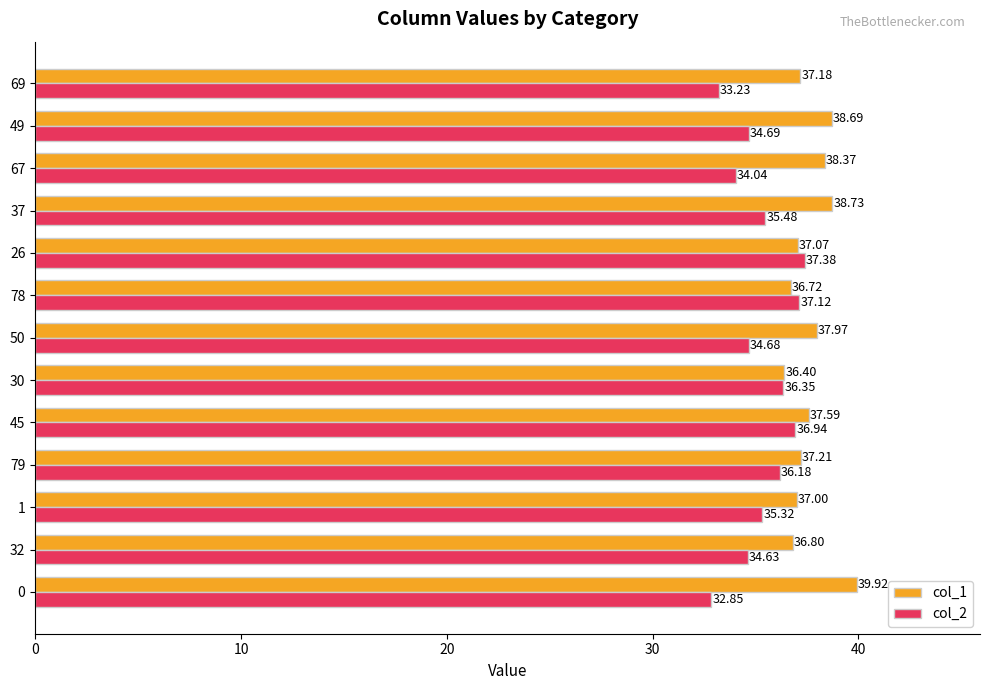

List the series in order of their peak value, lowest first.

col_2, col_1